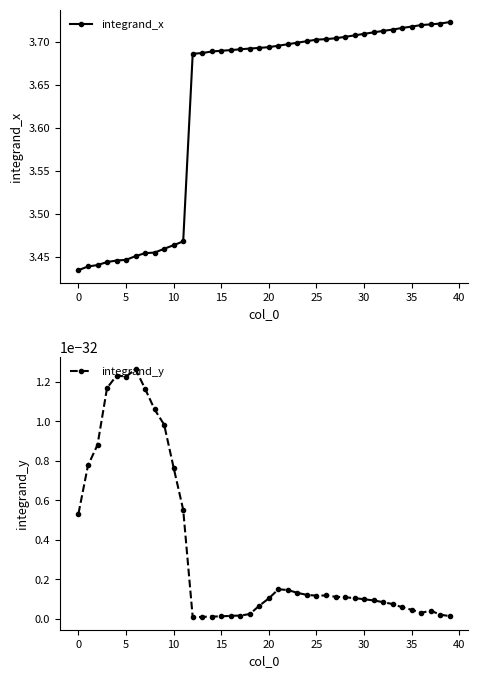

List the series in order of their overall mean, highest first.

integrand_x, integrand_y